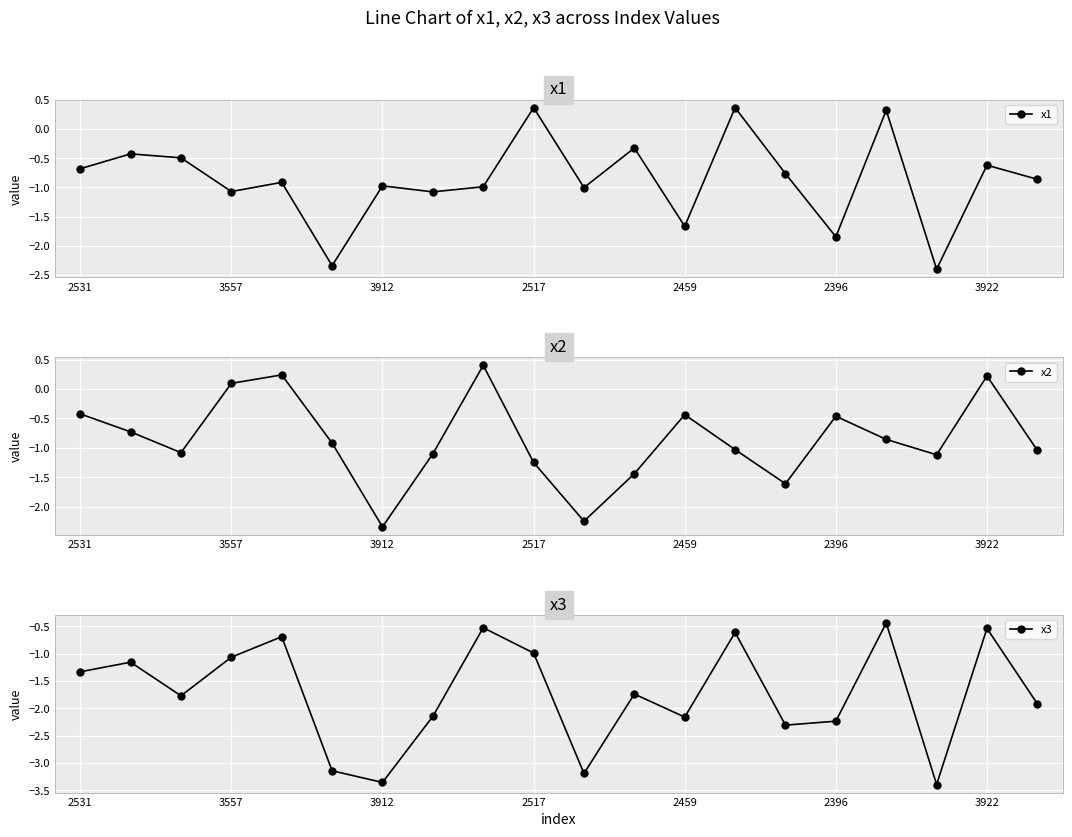

True or false: x1 has a value of -1.0 at 3912.

True